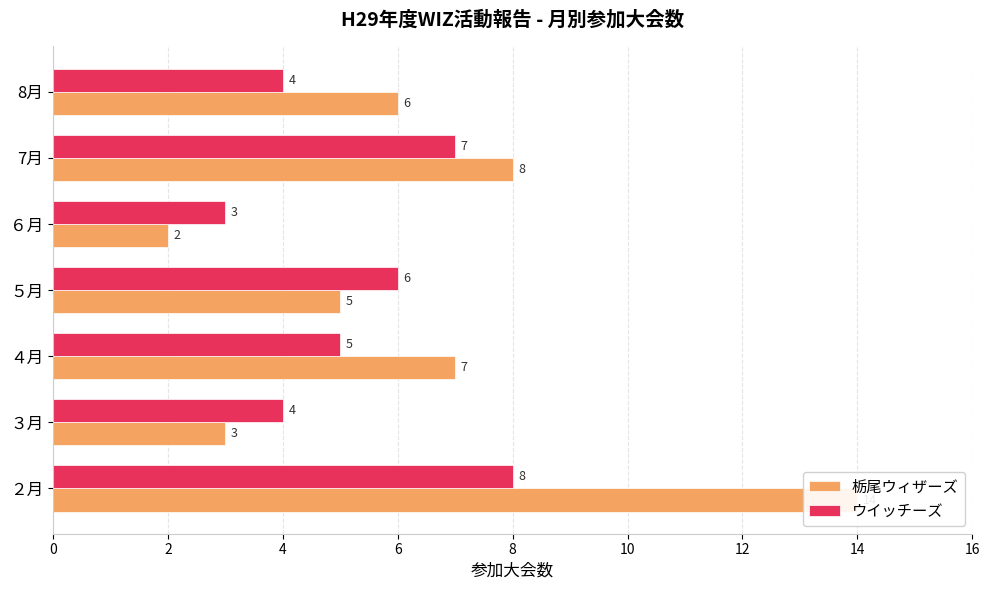

What is the highest value of the ウイッチーズ series?

8